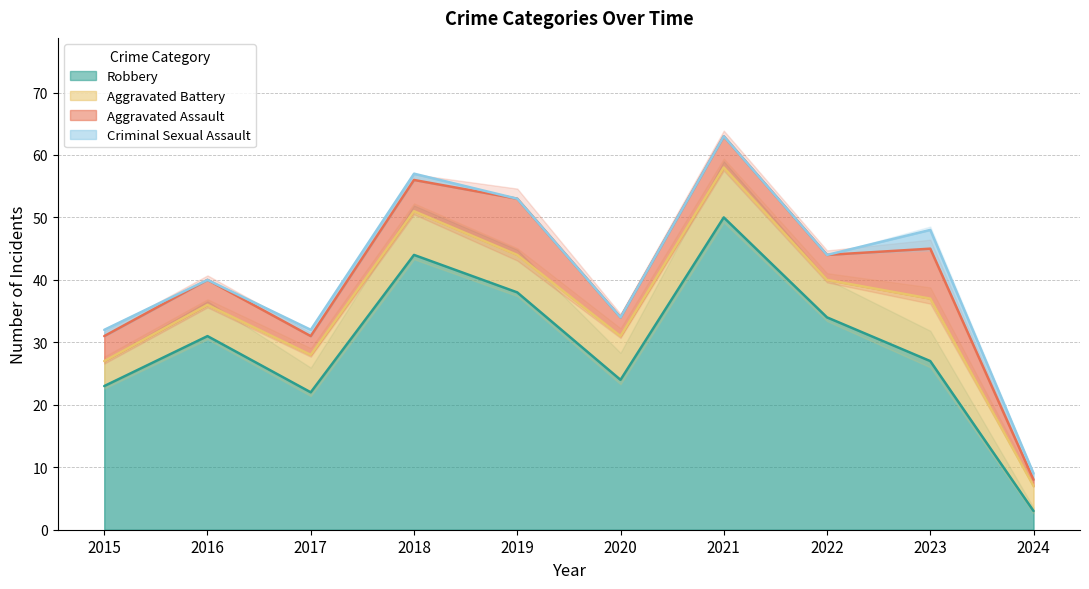

Which label corresponds to the largest value in the chart?

2021